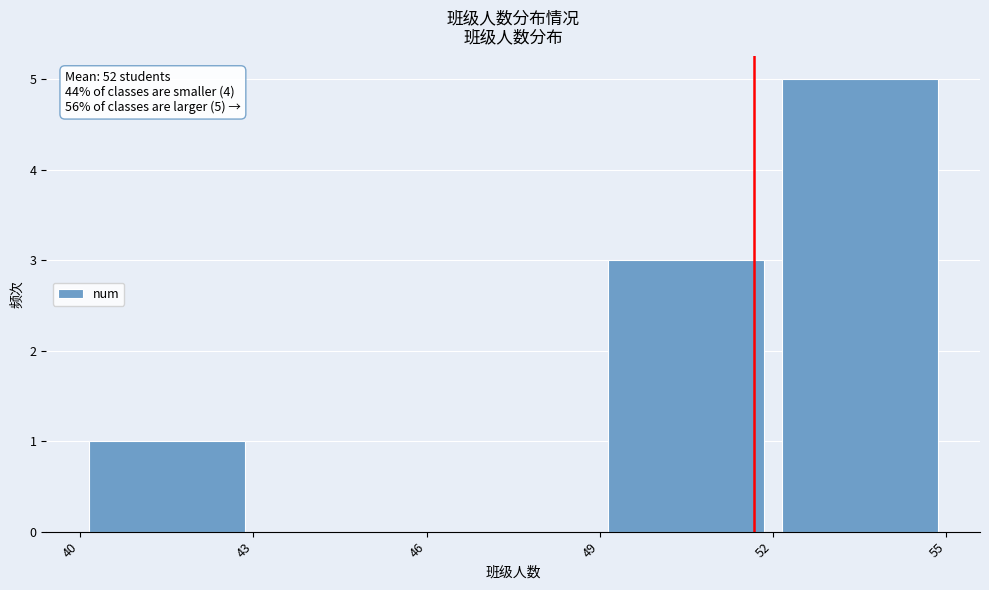

Which range on the x-axis has the tallest bar?

52 to 55